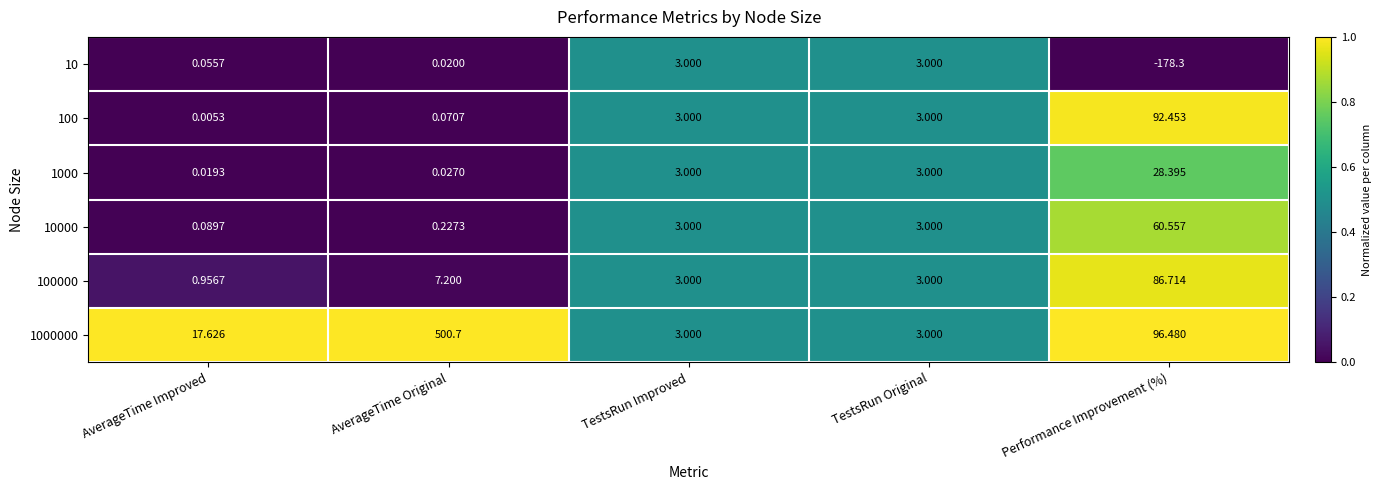

At which label does 10 reach its minimum?

Performance Improvement (%)